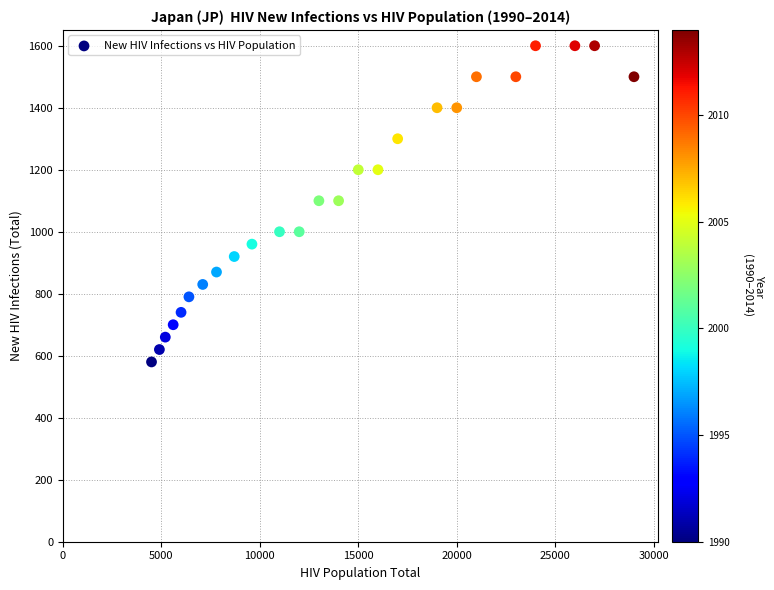

What is the range of Y values (max minus min)?

1020